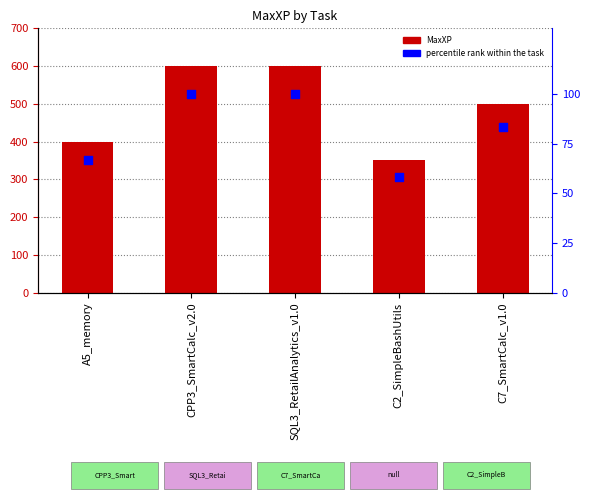

Is the value of percentile rank within the task at CPP3_SmartCalc_v2.0 greater than the value of MaxXP at C2_SimpleBashUtils?

No